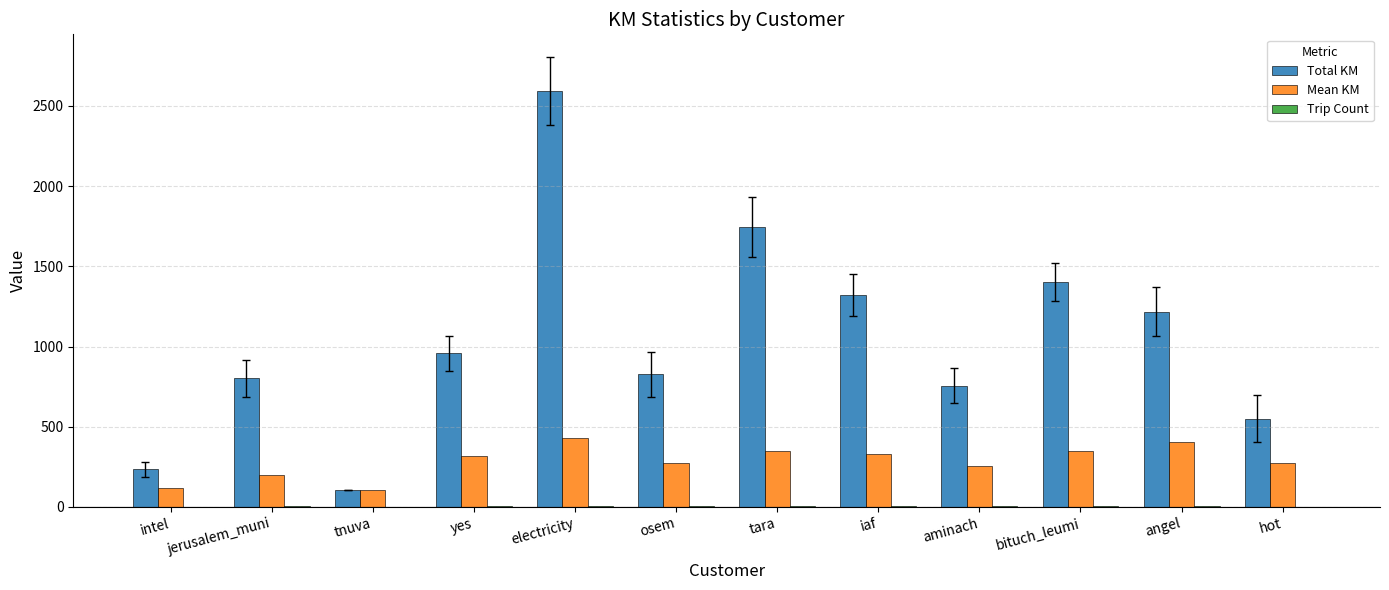

How many distinct data groups are displayed?

3